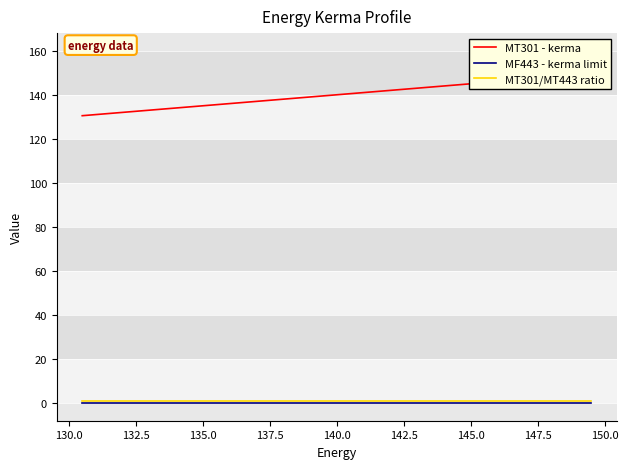

True or false: MT301 - kerma has more than 2 interior local peaks.

False